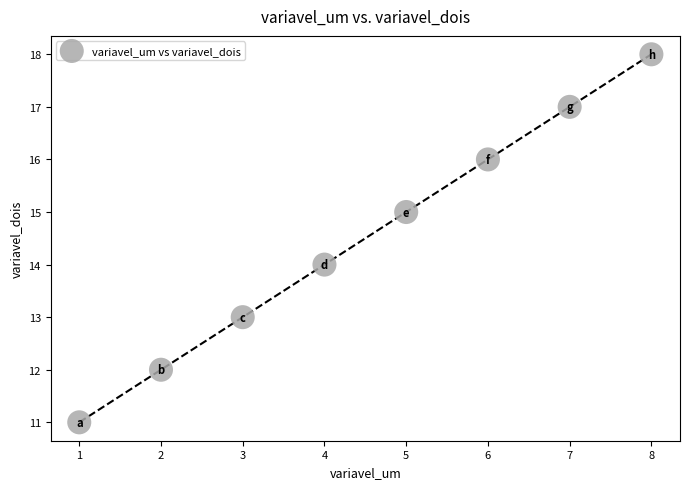

What is the range of X values (max minus min)?

7